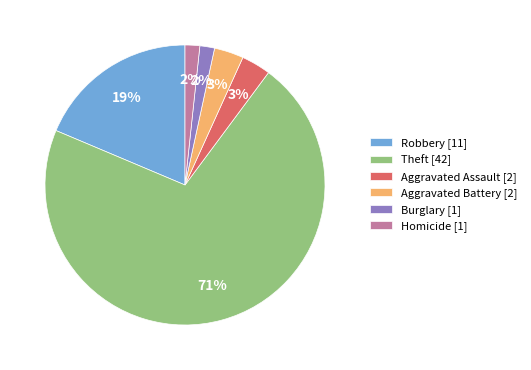

Is there a majority slice in this chart?

Yes